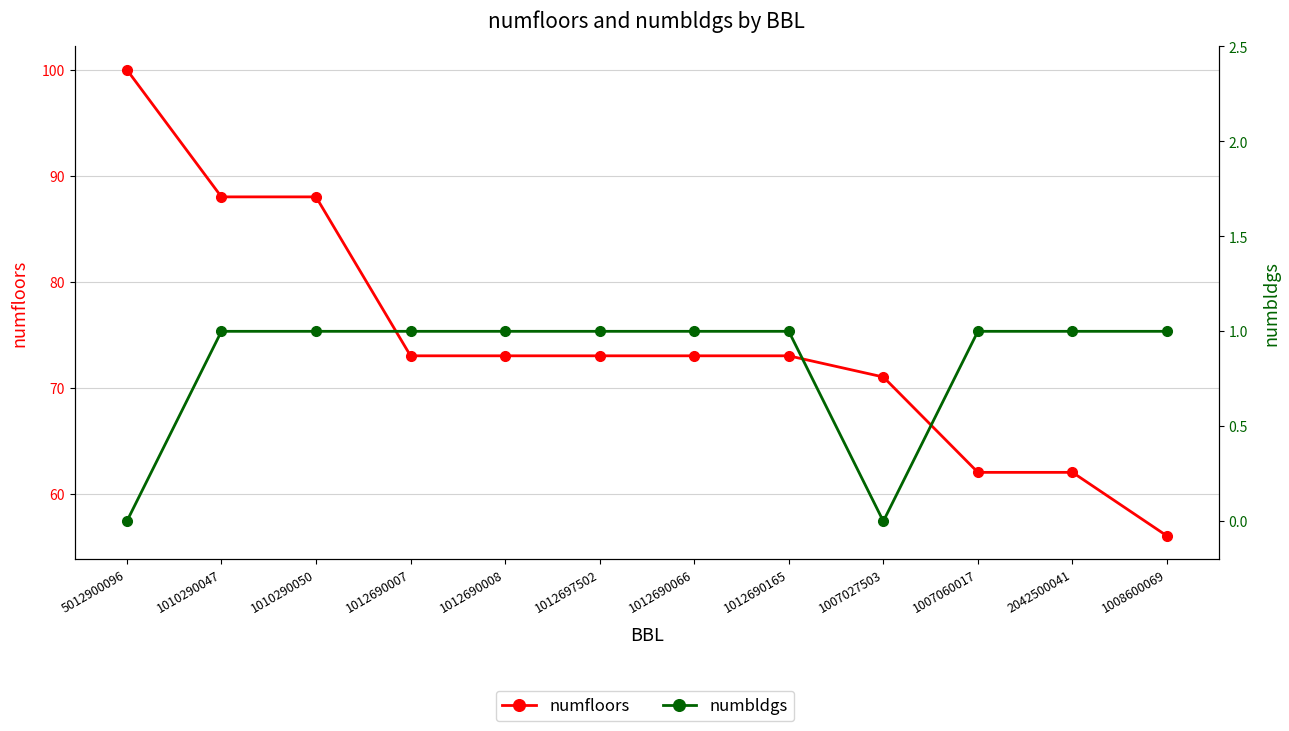

True or false: numfloors and numbldgs cross at least once.

False